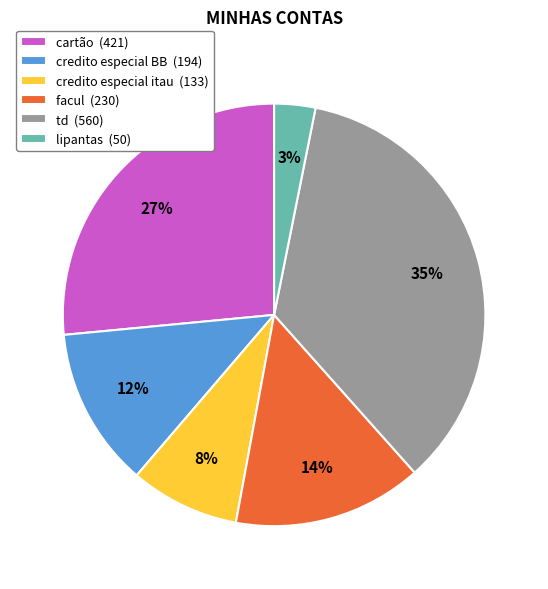

To the nearest percent, what percentage of the pie is lipantas?

3%